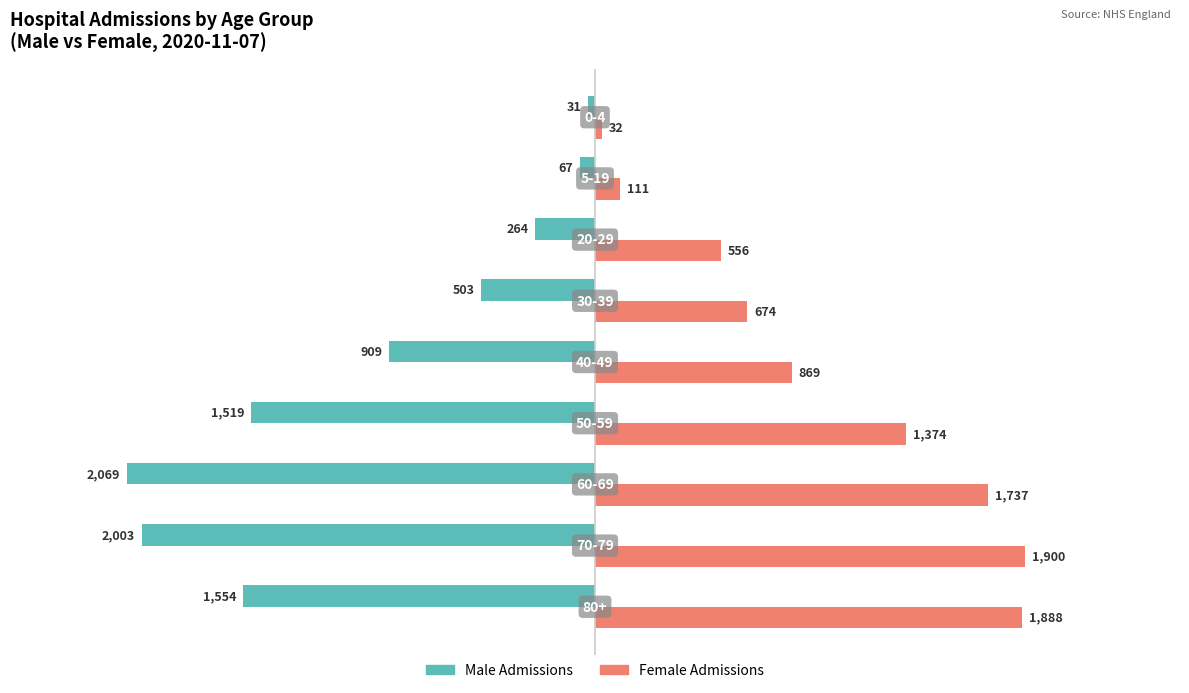

What is the minimum value shown in the chart?

-2069